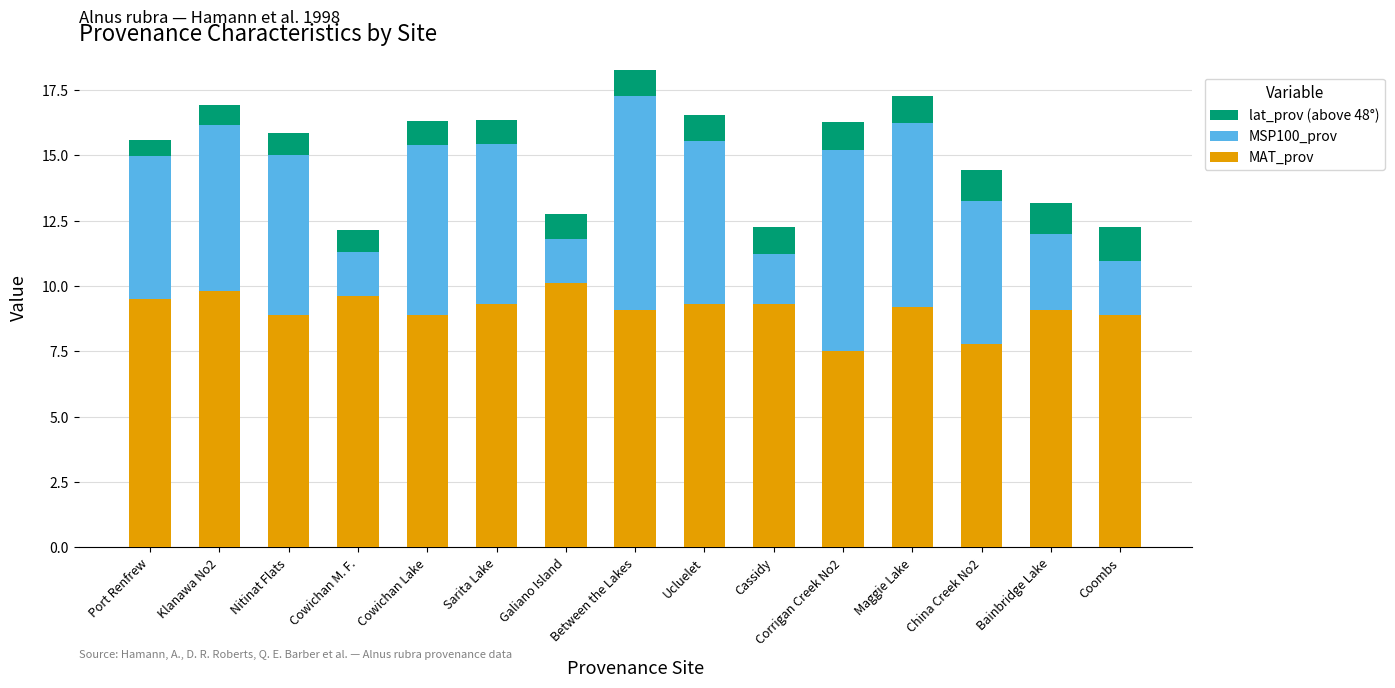

What is the lowest value of the MAT_prov series?

7.5